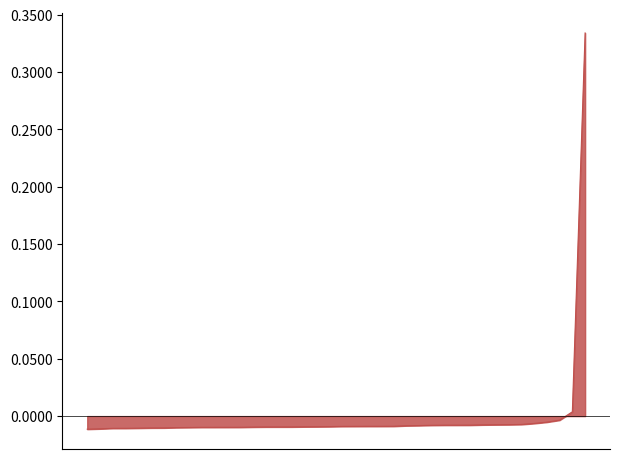

Does the chart have visible grid lines?

No